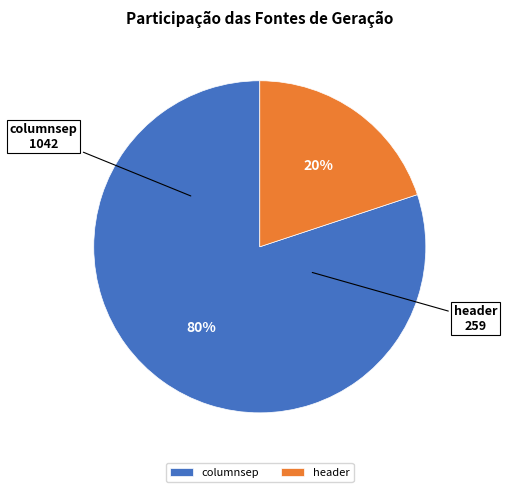

Is it true that header is 20% of the pie?

True